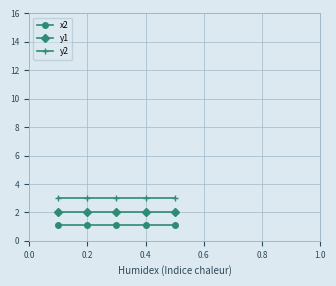

List the series in order of their overall mean, lowest first.

x2, y1, y2